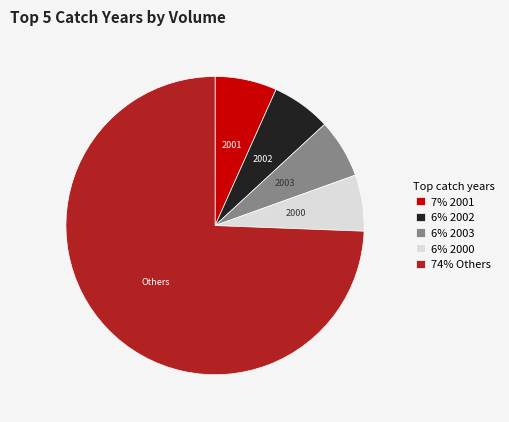

What is the largest slice in the pie chart?

74% Others